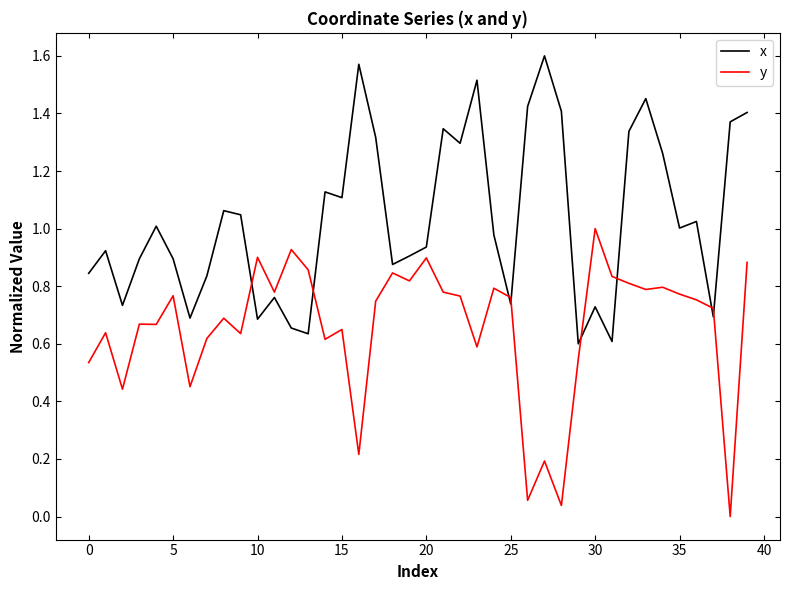

List the series in order of their peak value, highest first.

x, y